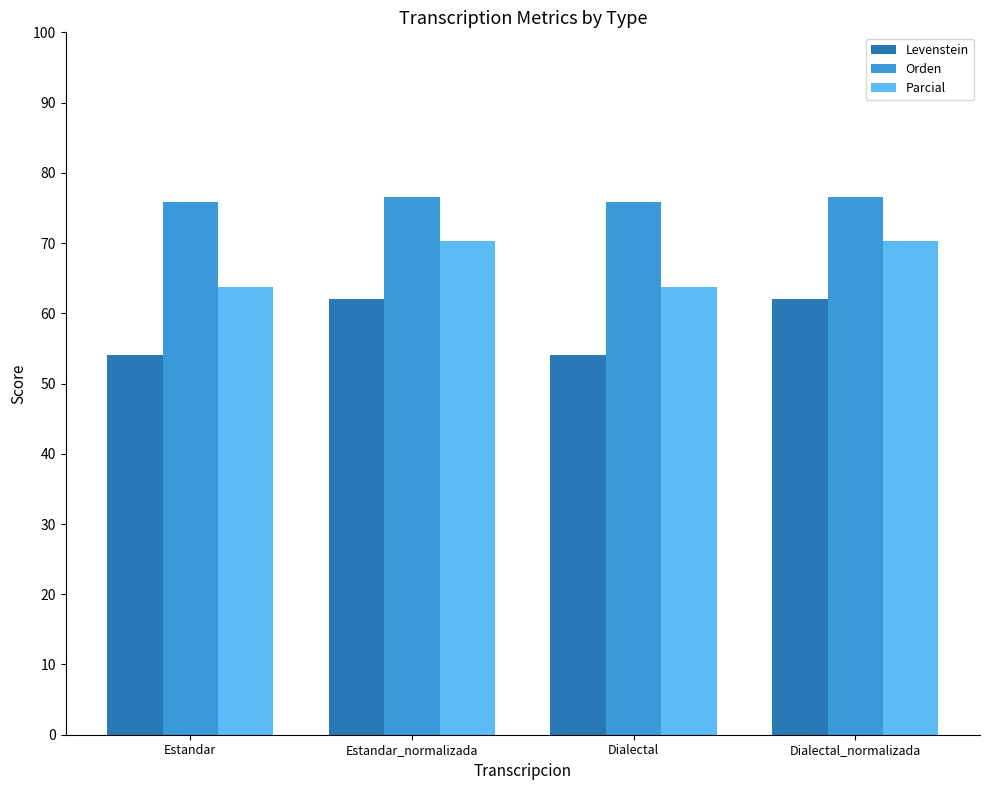

What is the total value across all series at Estandar?

193.6